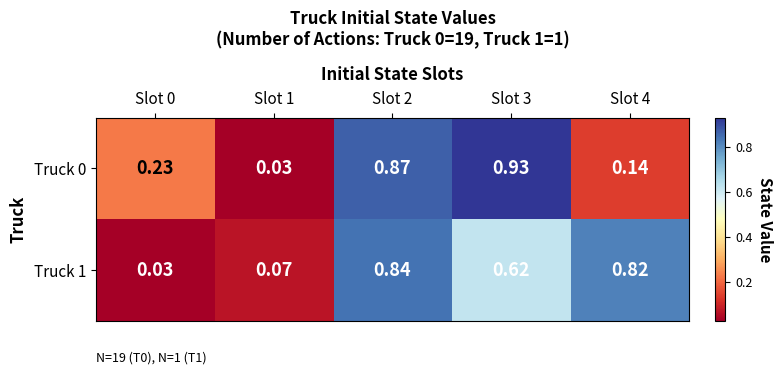

Reading right to left, transcribe all the data shown in this chart.

Truck 0: Slot 4=0.1	Slot 3=0.9	Slot 2=0.9	Slot 1=0.0	Slot 0=0.2
Truck 1: Slot 4=0.8	Slot 3=0.6	Slot 2=0.8	Slot 1=0.1	Slot 0=0.0